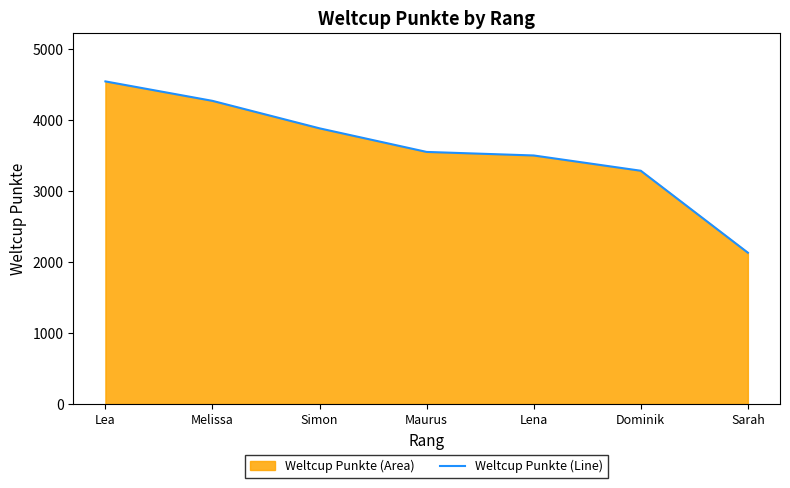

Is it true that the value at Lea is 7944?

False